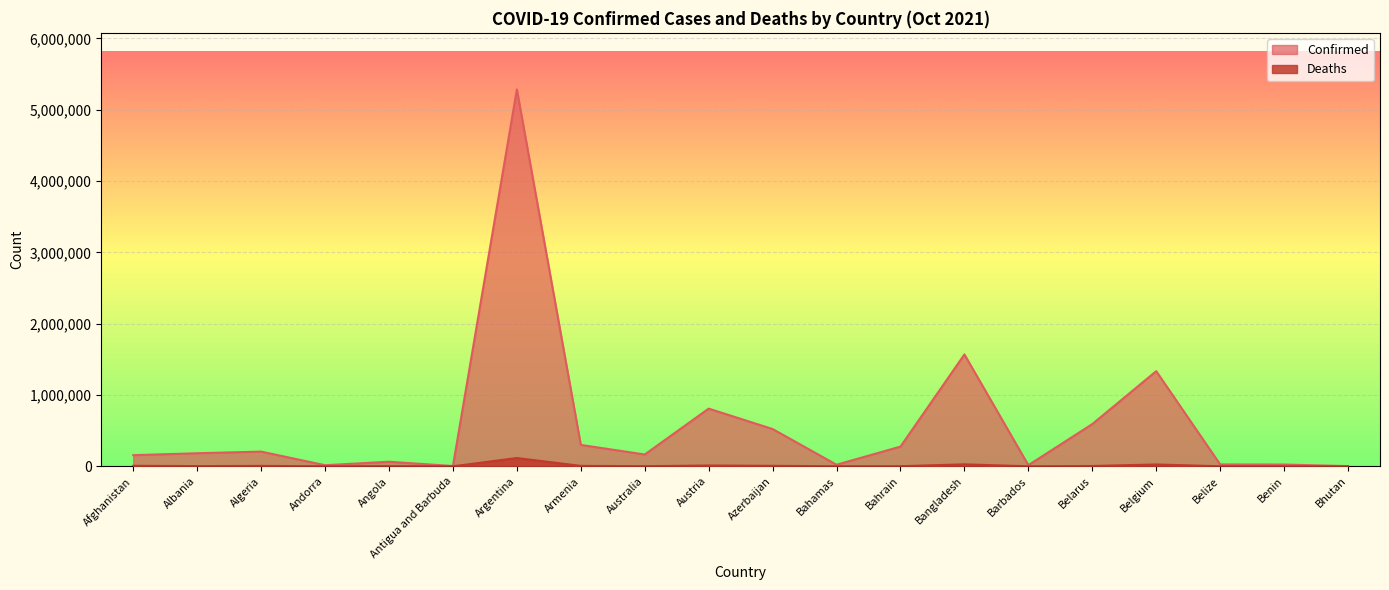

True or false: Confirmed has more than 0 points higher than both neighbors.

True